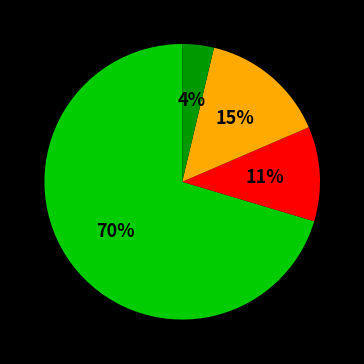

Is there a majority slice in this chart?

Yes